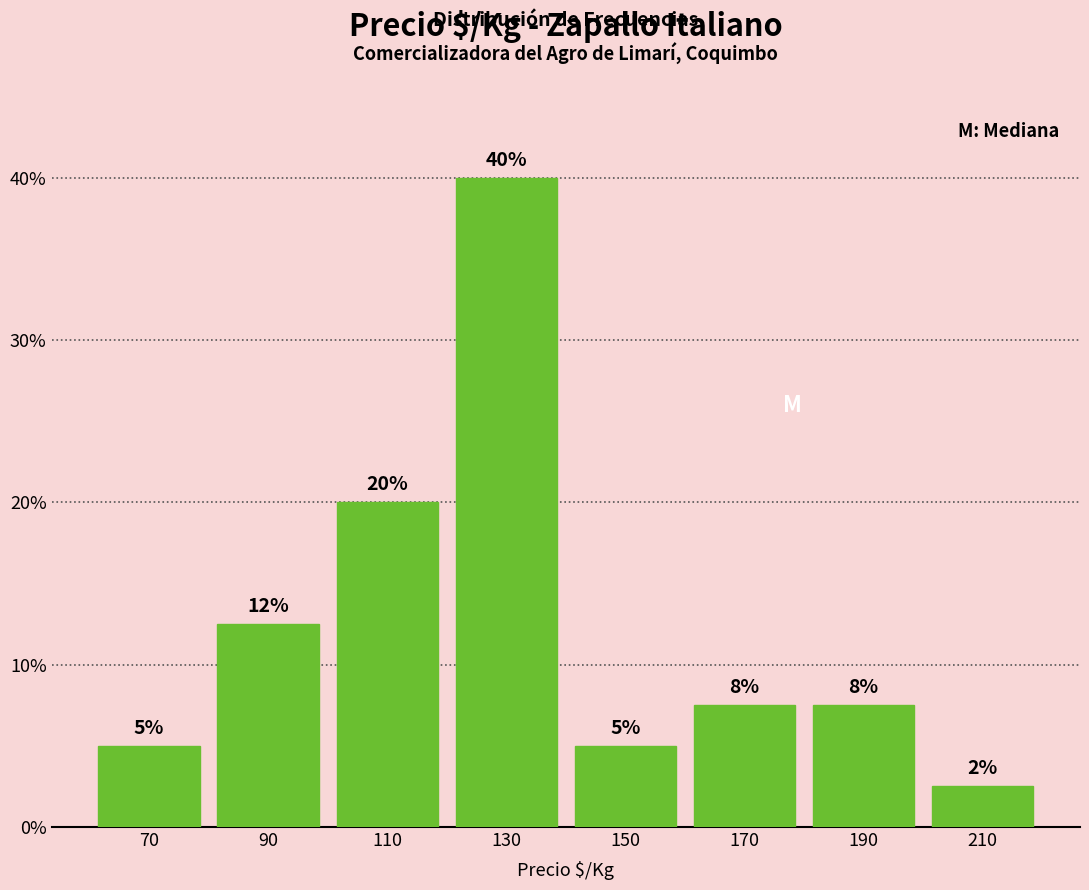

Over which range of the x-axis is the bar tallest?

120 to 140